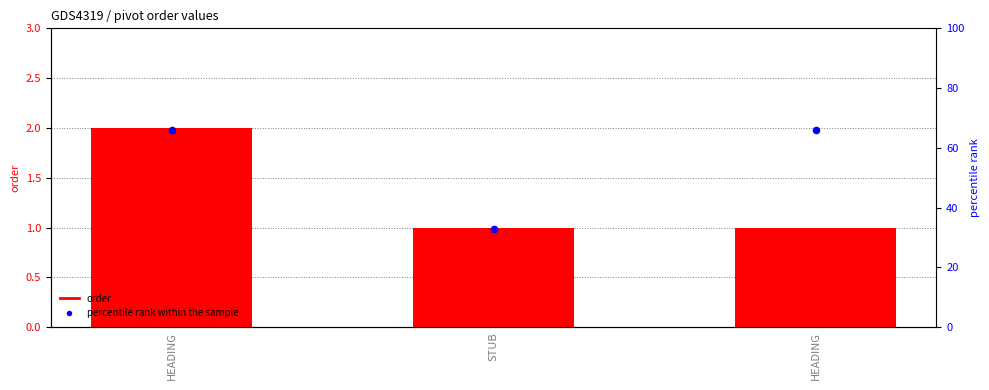

Which series reaches the maximum Y coordinate?

percentile rank within the sample